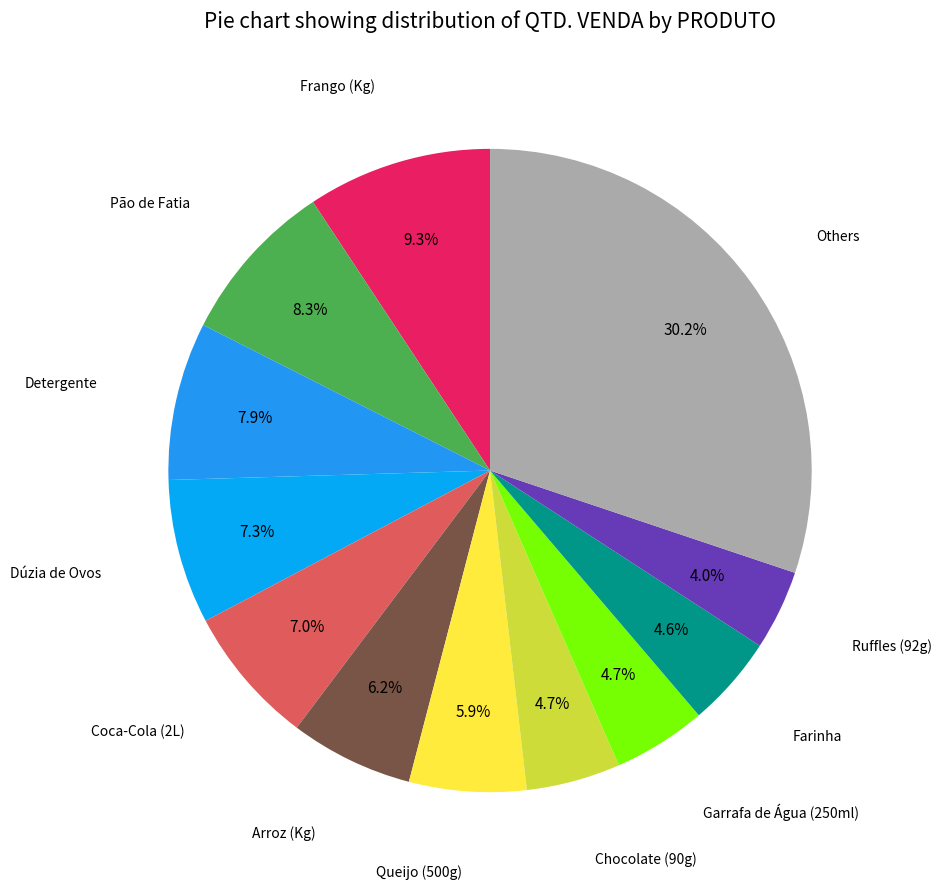

Count the number of slices in the pie.

12